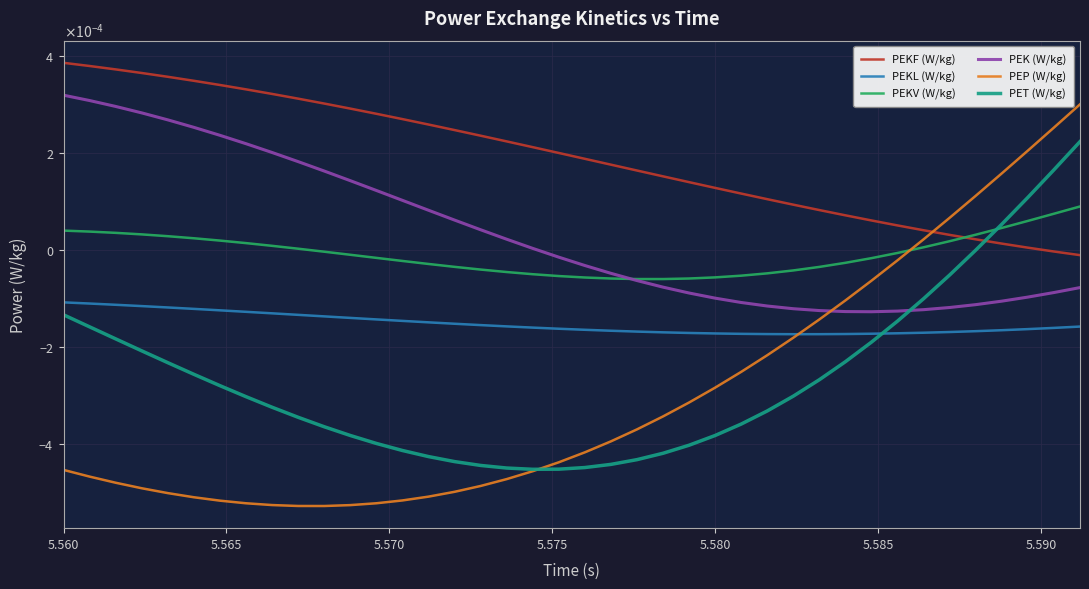

Rank the series by their maximum value, from highest to lowest.

PEKF (W/kg), PEK (W/kg), PEP (W/kg), PET (W/kg), PEKV (W/kg), PEKL (W/kg)